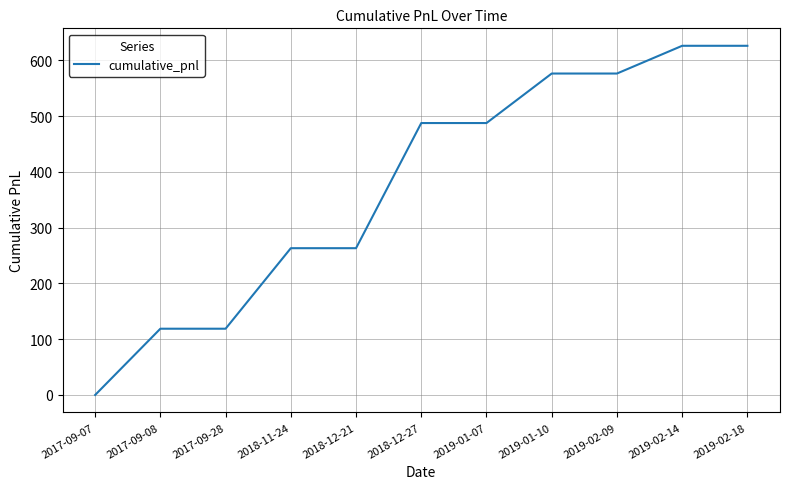

Reading right to left, transcribe all the data shown in this chart.

626.2	626.2	576.5	576.5	487.7	487.7	263.2	263.2	118.8	118.8	0.0